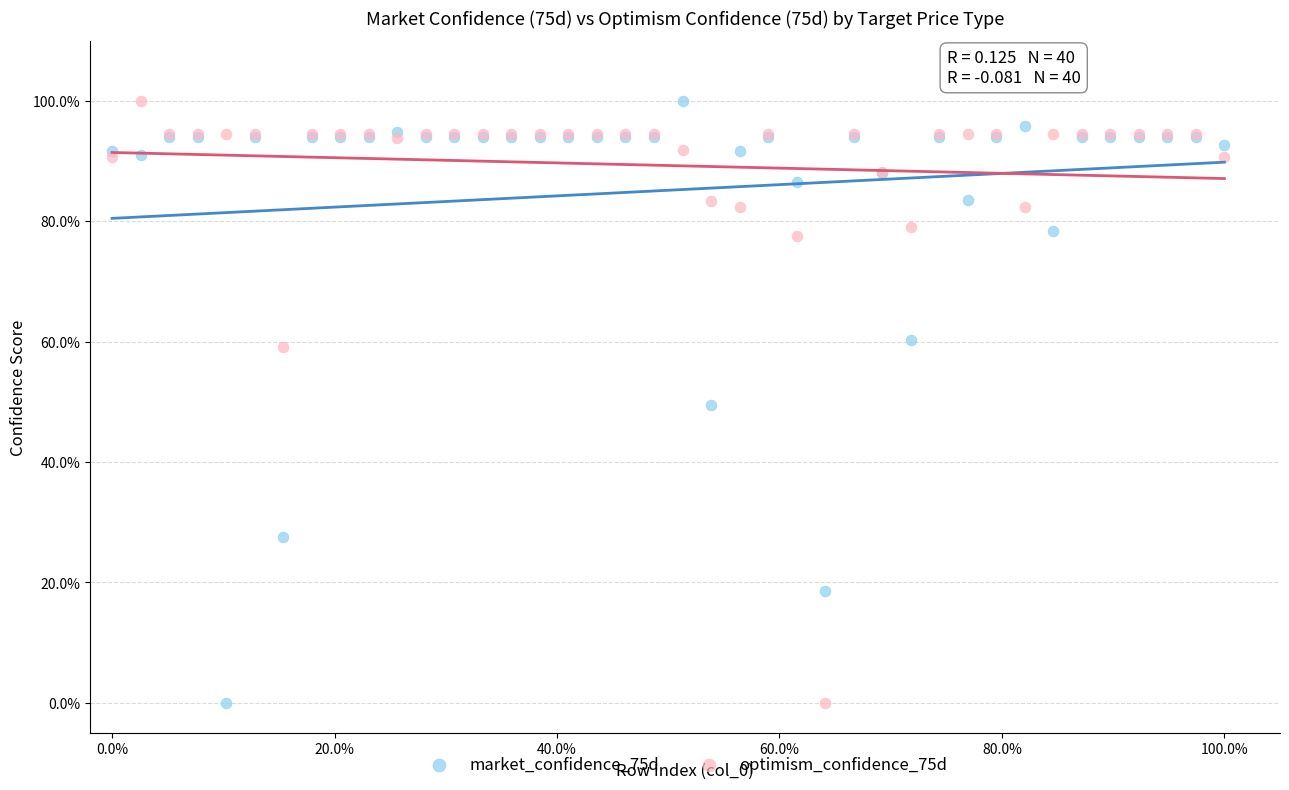

What are all the series names shown in the legend?

market_confidence_75d, optimism_confidence_75d